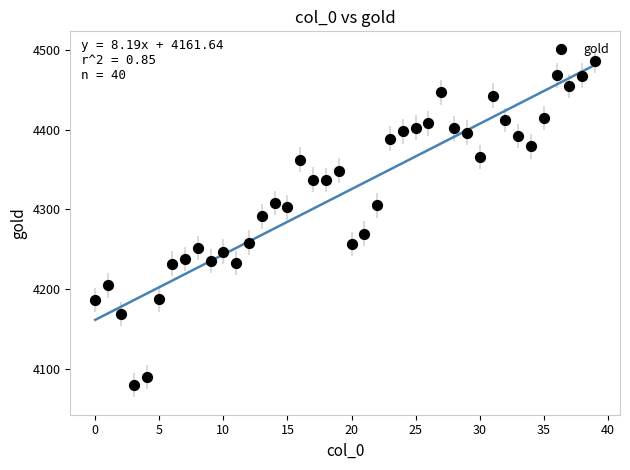

What is the range of Y values (max minus min)?

405.8